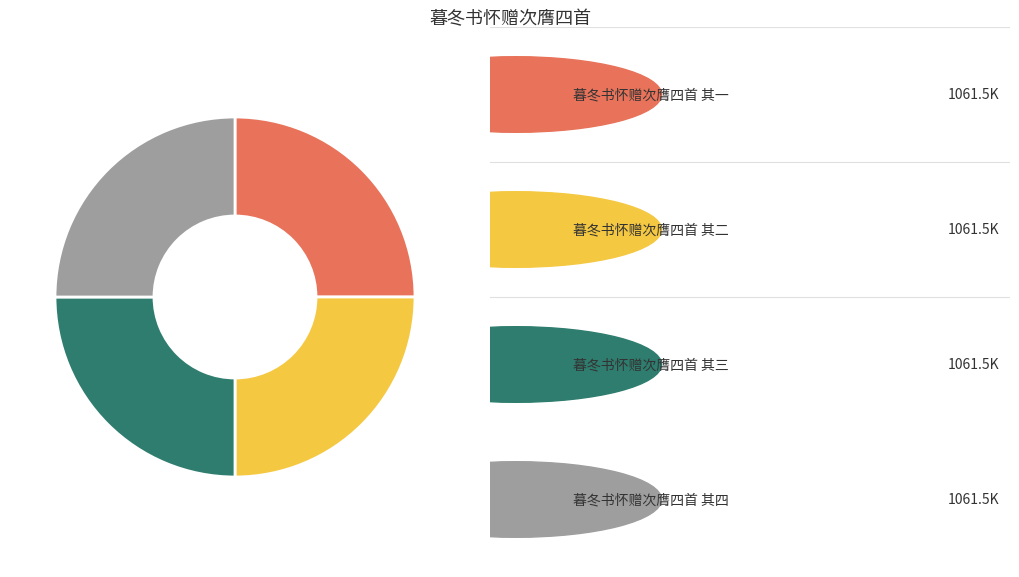

Does any single category account for the majority?

No